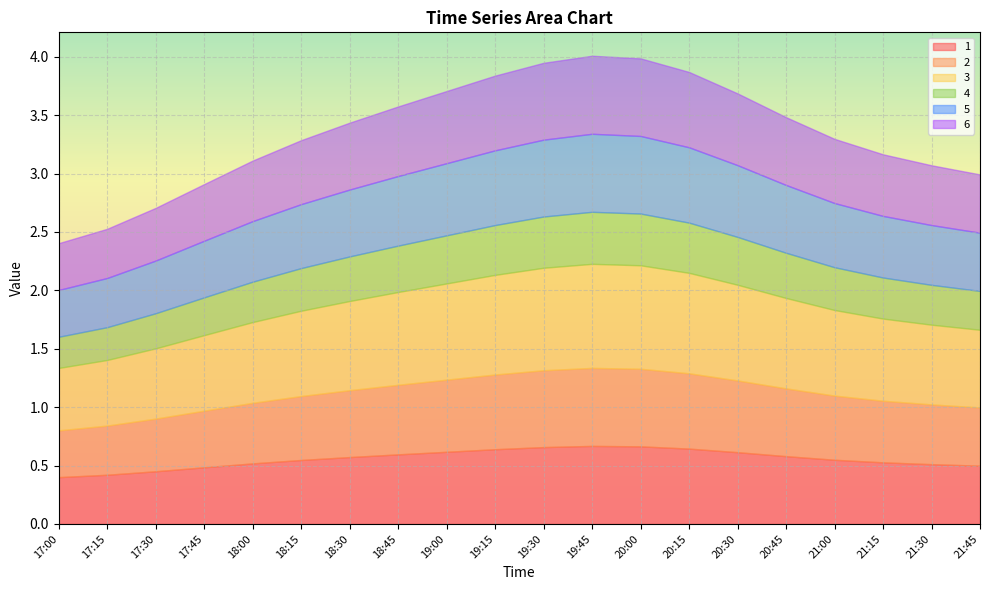

What are all the series names shown in the legend?

1, 2, 3, 4, 5, 6